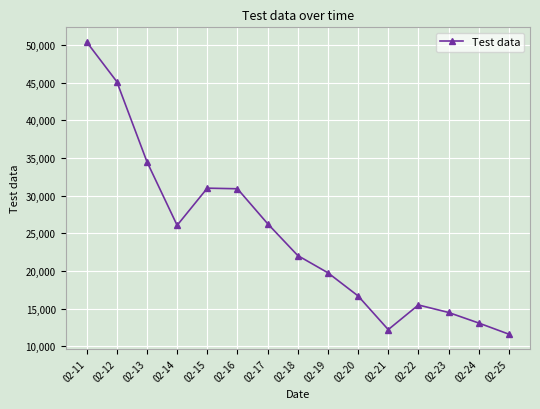

The chart shows a value of 16678 at 02-20. True or false?

True